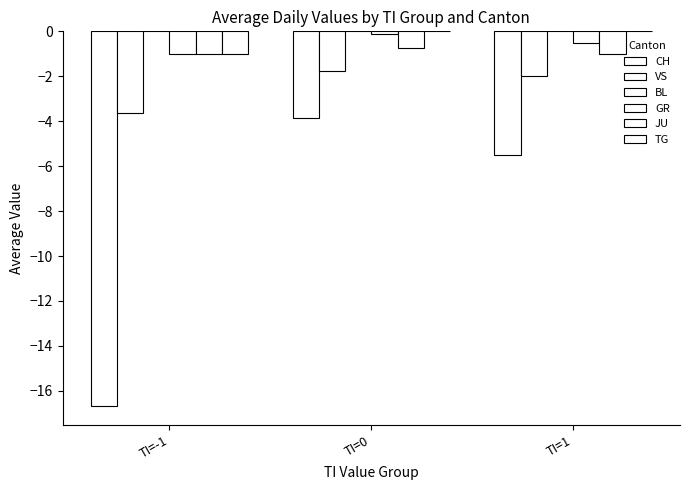

What position from the right is TI=1?

1